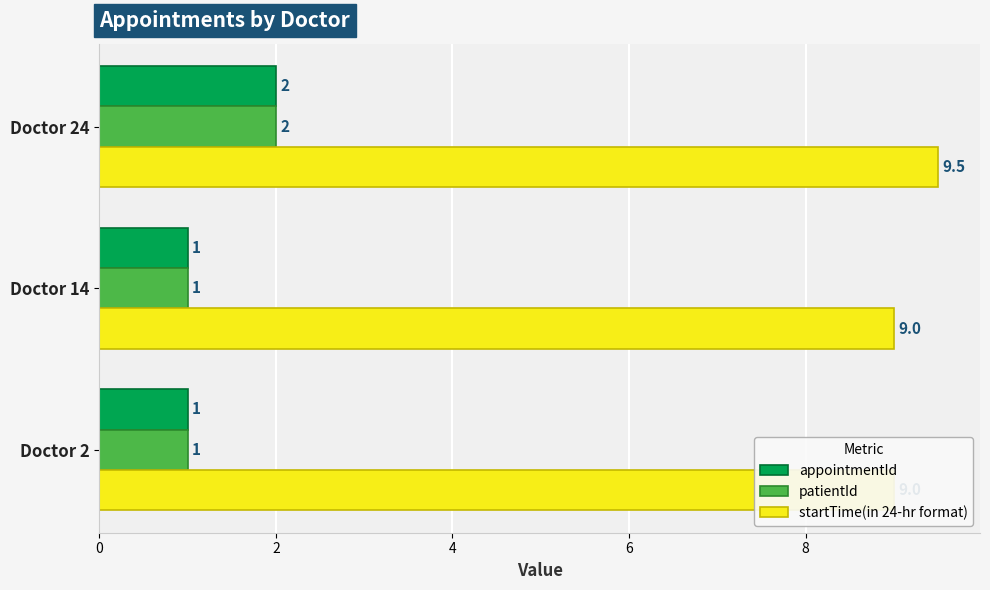

What are all the series names shown in the legend?

appointmentId, patientId, startTime(in 24-hr format)